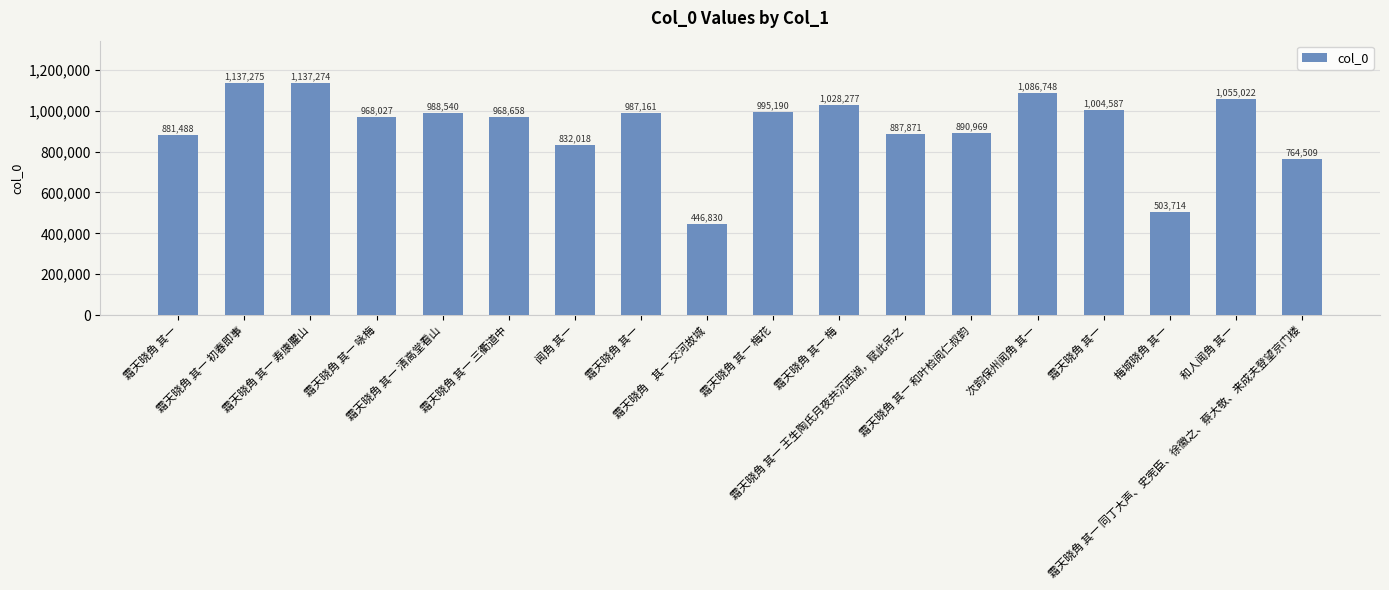

What is the difference between the values at 霜天晓角 其一 and 霜天晓角 其一 和叶检阅仁叔韵?

9481